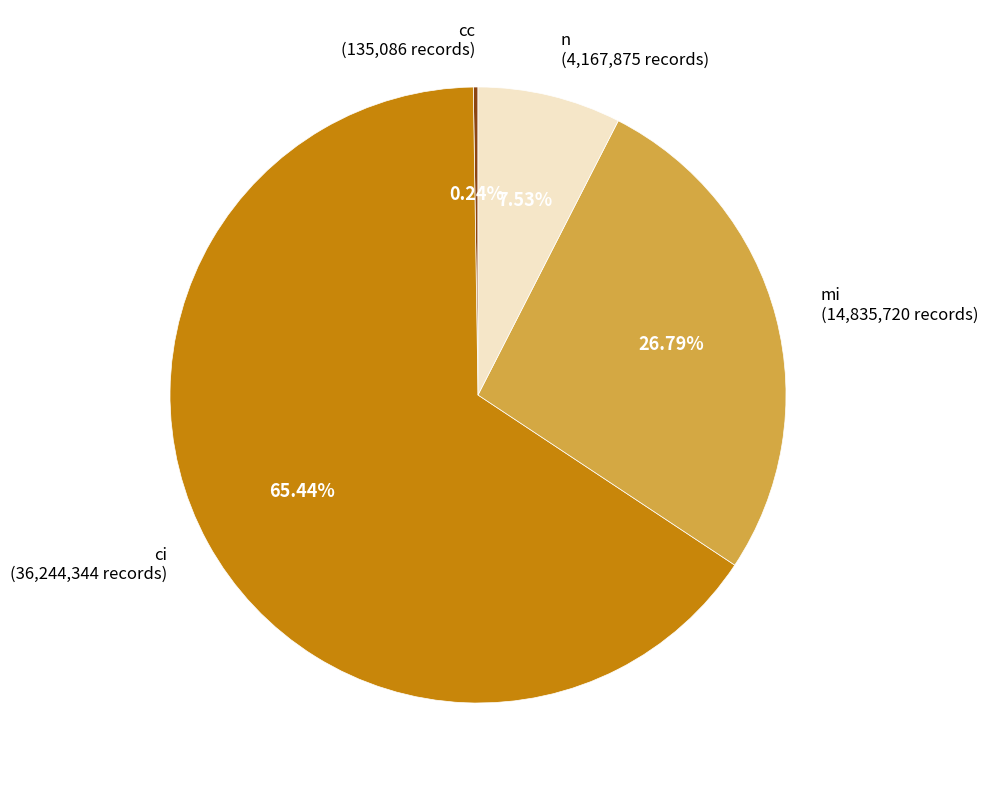

To the nearest percent, what percentage of the pie is ci?

65%